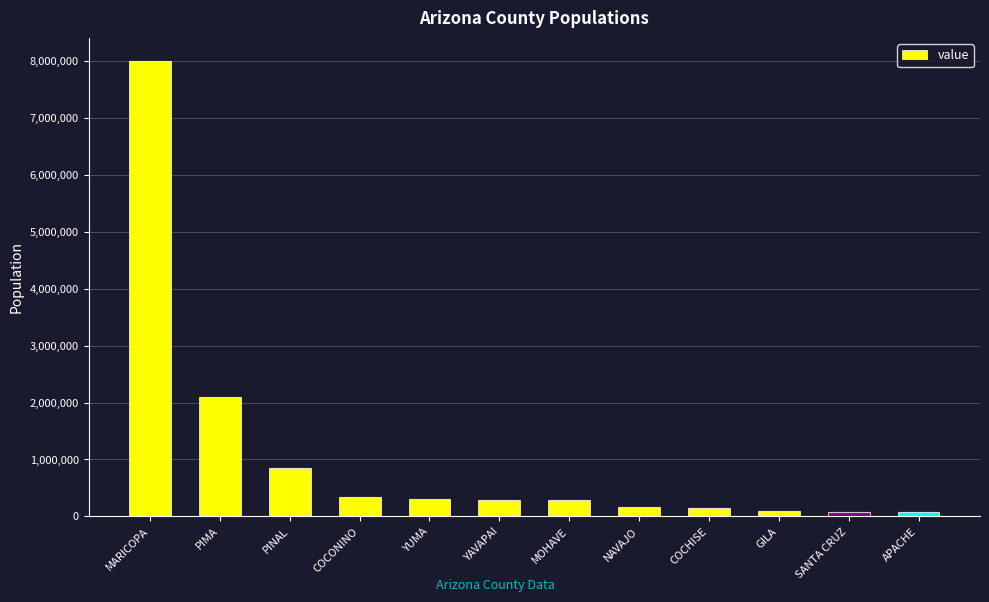

What is the value of the 7th bar from the left?

281201